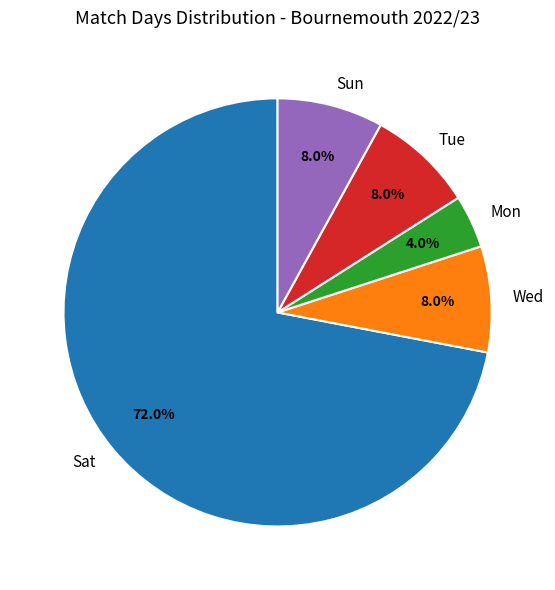

What is the total percentage of Mon and Sun?

12.0%